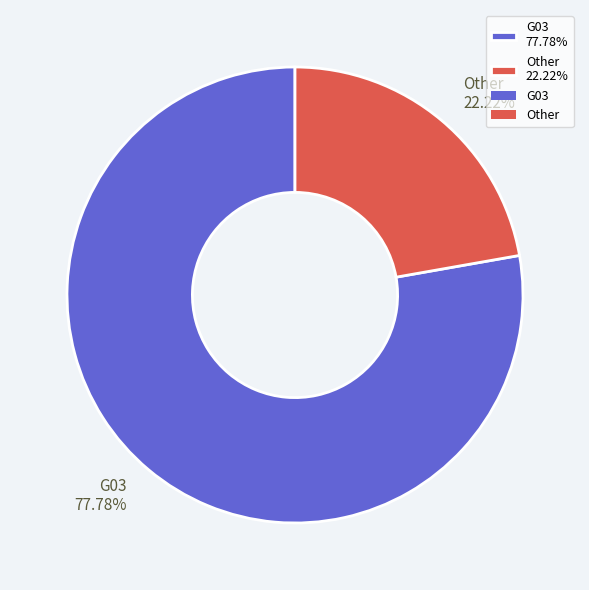

What is the largest slice in the pie chart?

G03